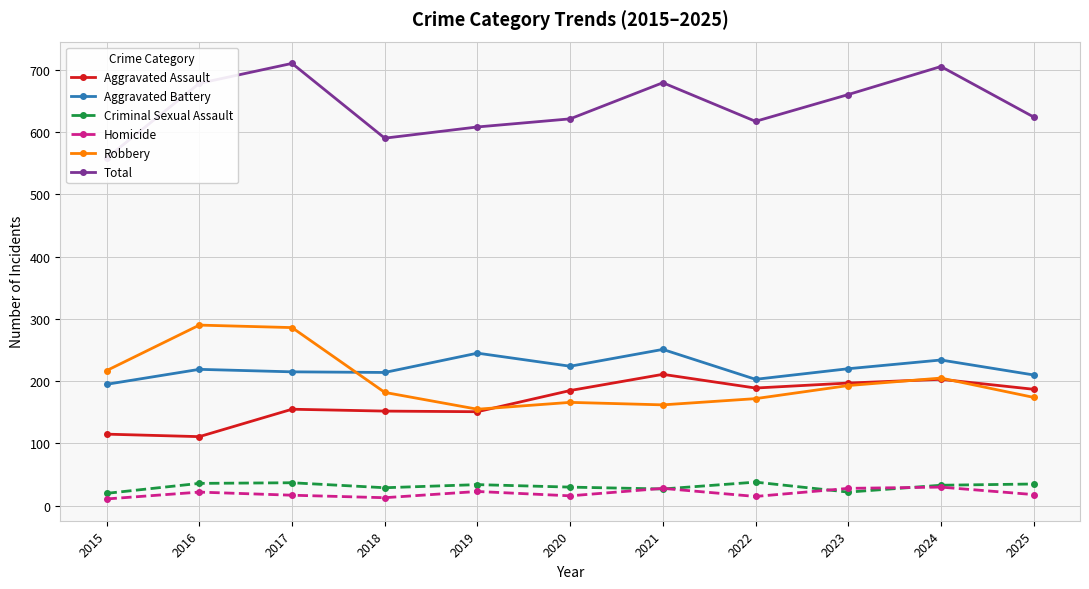

What is the difference between the Criminal Sexual Assault values at 2019 and 2023?

12